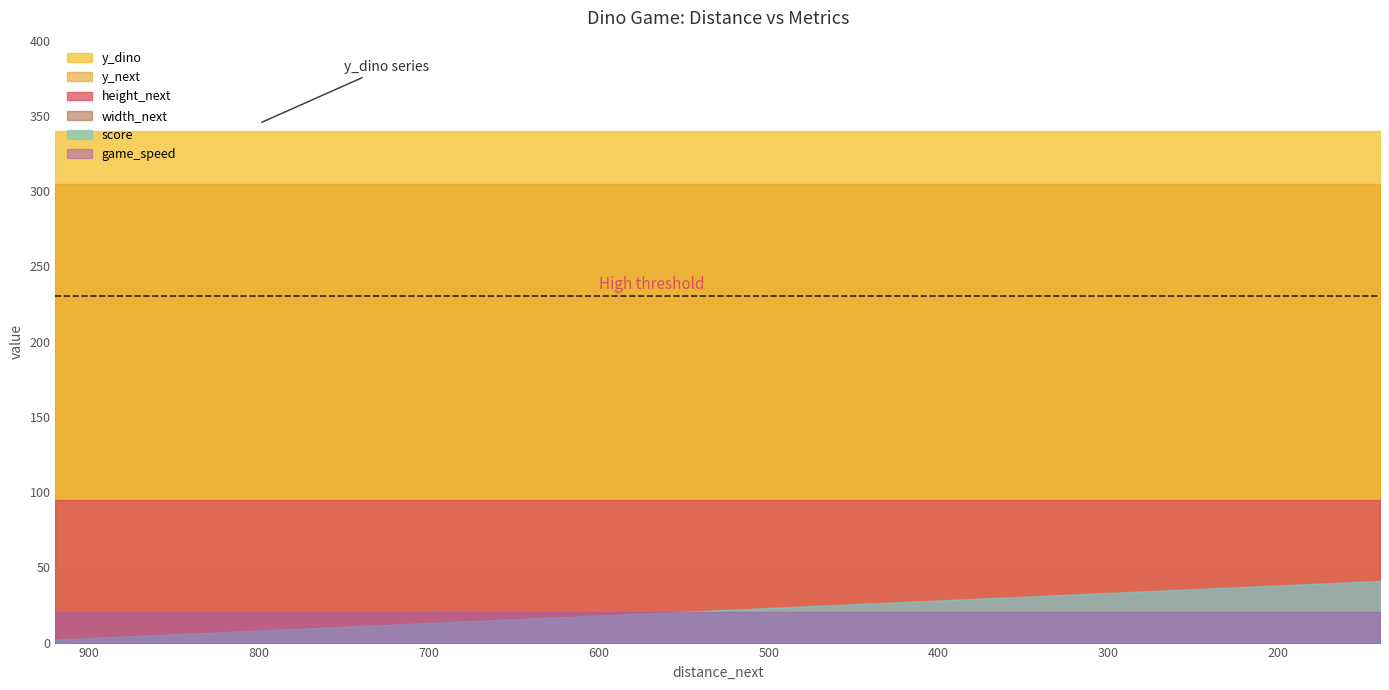

What is the sum of the width_next values at 460 and 400?

96